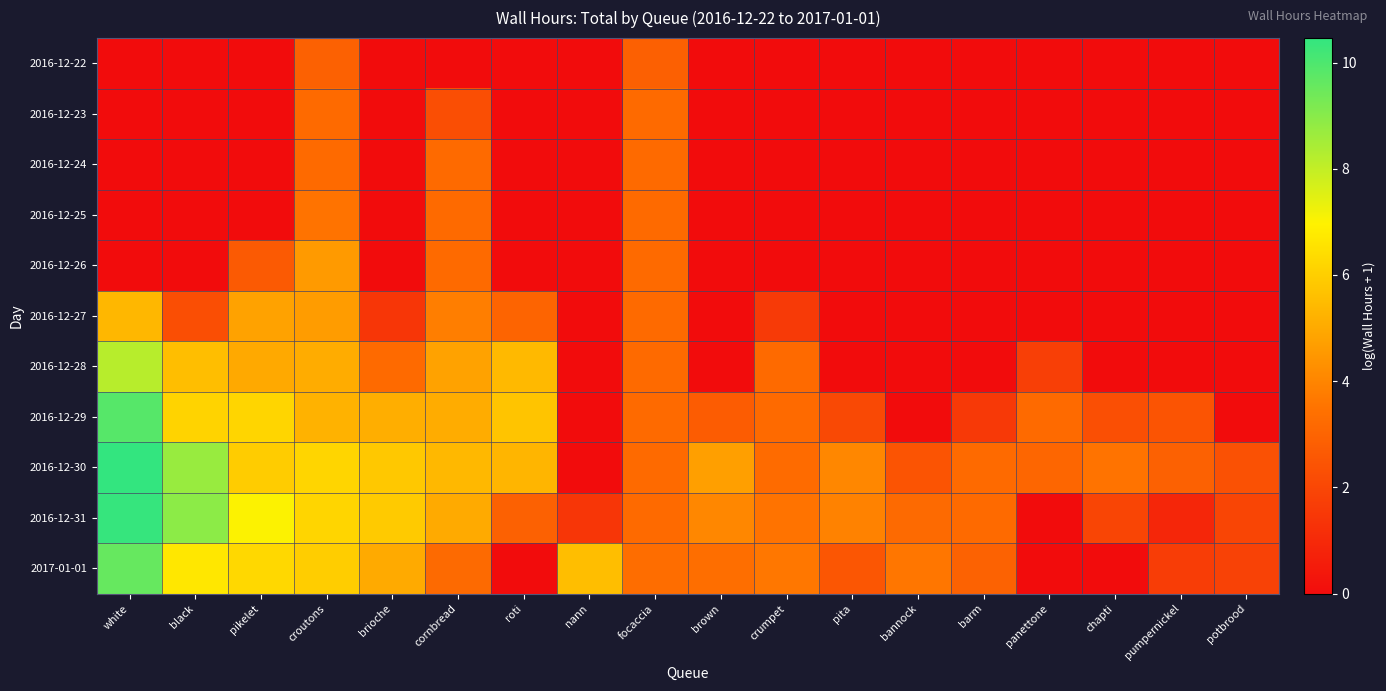

Rank the series by their maximum value, from highest to lowest.

2016-12-30, 2016-12-31, 2016-12-29, 2017-01-01, 2016-12-28, 2016-12-27, 2016-12-26, 2016-12-25, 2016-12-23, 2016-12-24, 2016-12-22